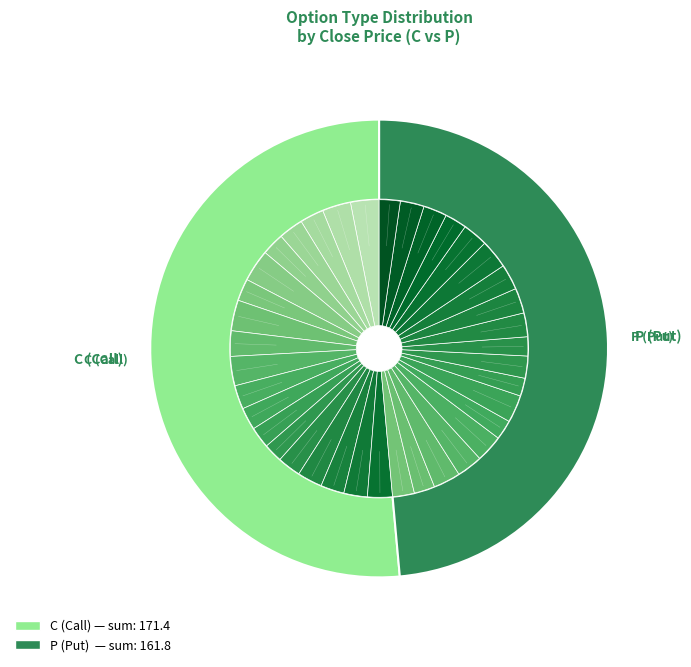

The 13 slice represents 4% of the pie. True or false?

True